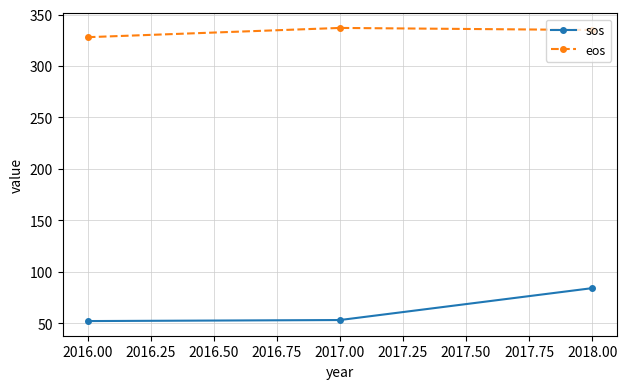

What is the average value of the sos series?

63